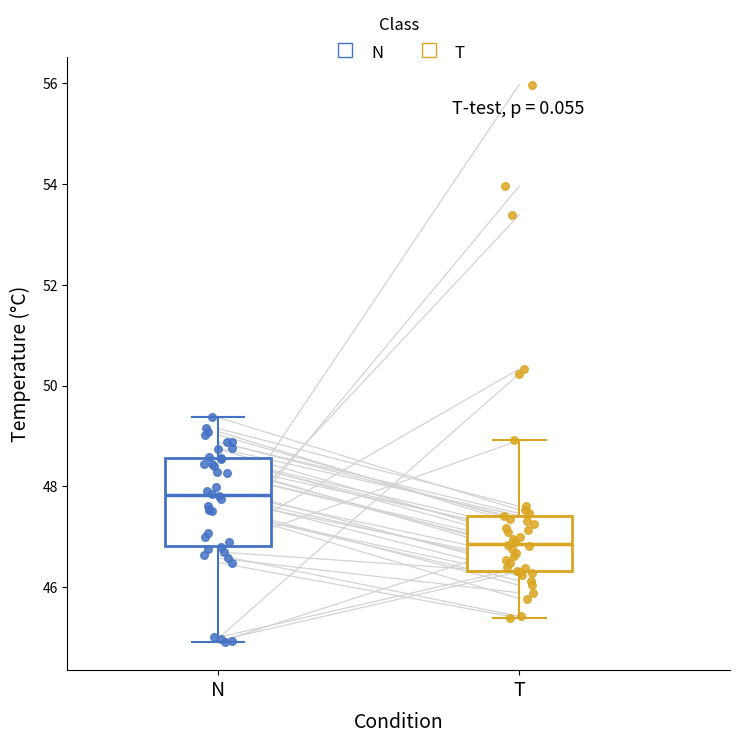

Reading left to right, read every box against the y-axis: the position of its median line, the range the box covers, and the ends of its whiskers. The values are not printed on the chart, so give them approximately, as read against the axis.

N: median 47.8, box 46.8 to 48.6, whiskers 45.0 to 49.4
T: median 46.8, box 46.4 to 47.4, whiskers 45.4 to 49.0